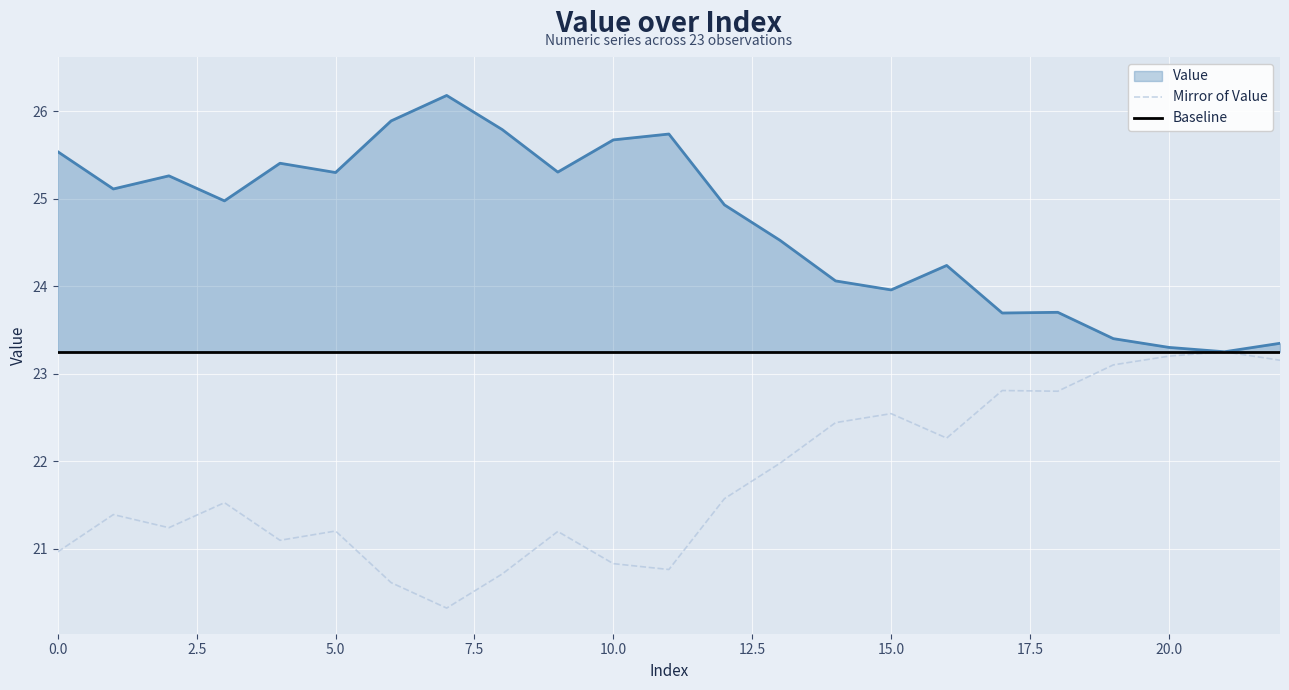

What is the maximum value for Value?

26.2